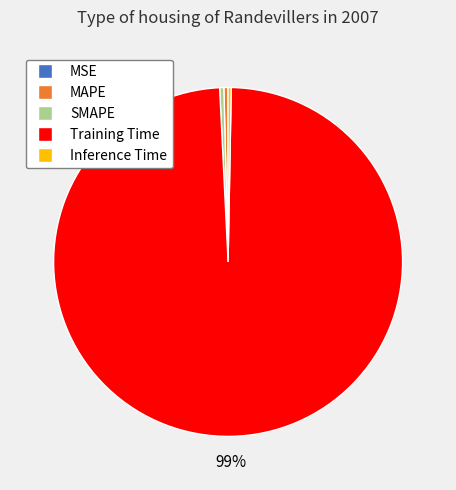

What is the majority slice?

Training Time